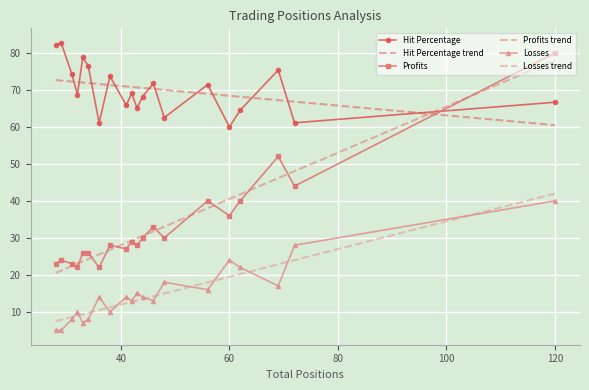

What is the maximum value for Losses?

40.0